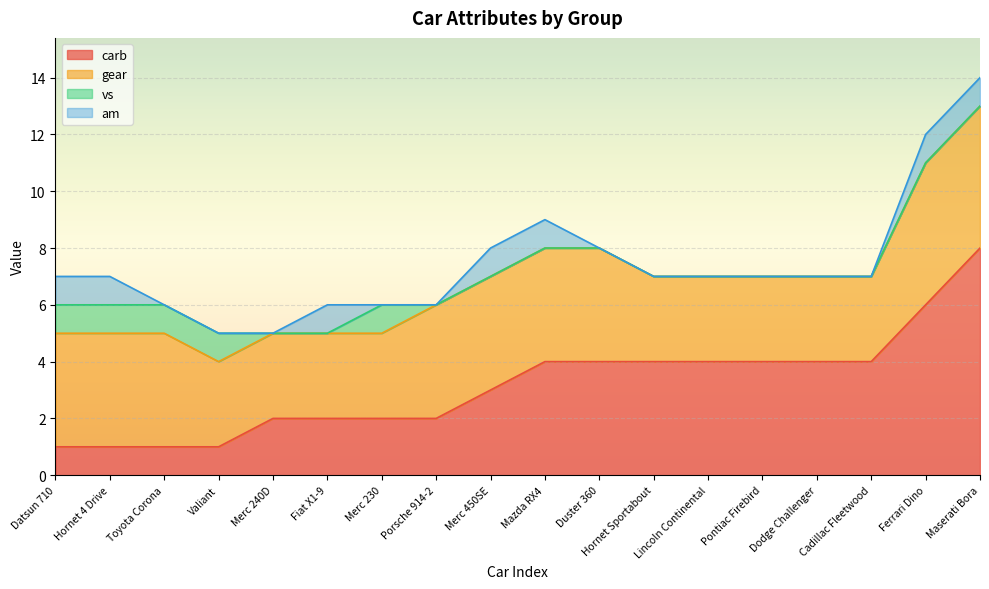

What is the difference between the highest and lowest values at Porsche 914-2?

4